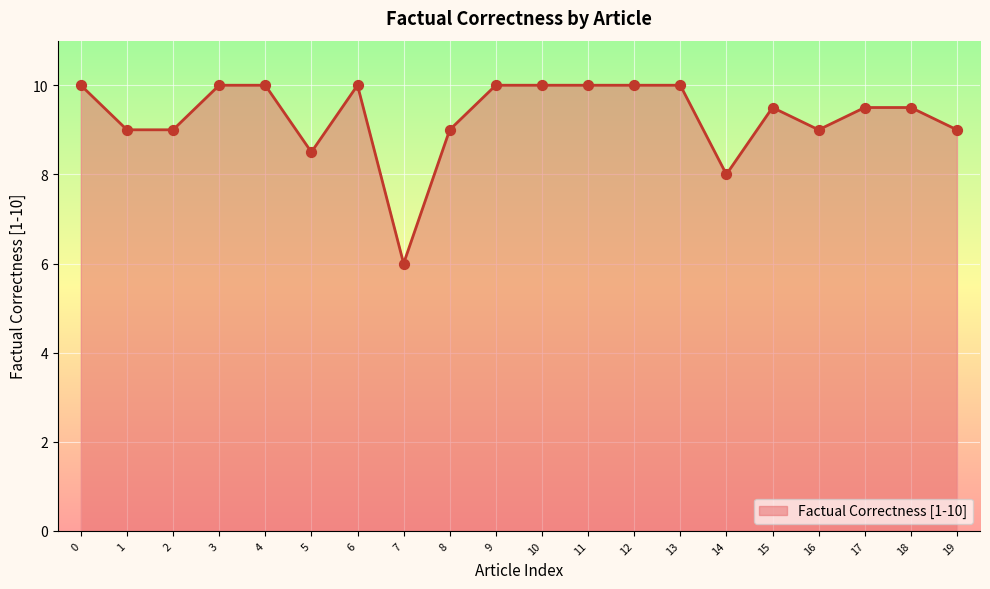

What is the change in value from 11 to 15?

-0.5